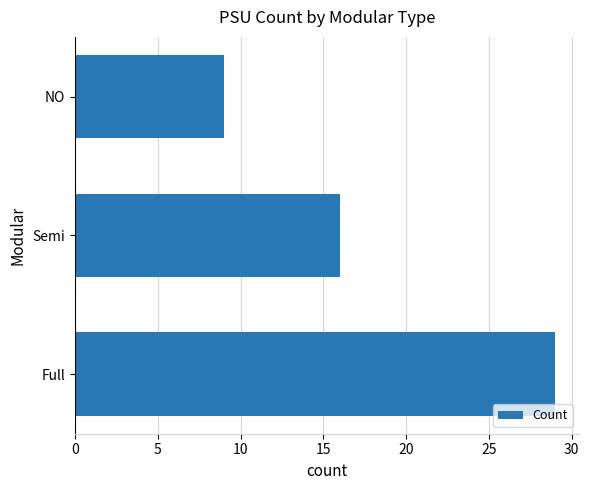

Does the chart contain any negative values?

No